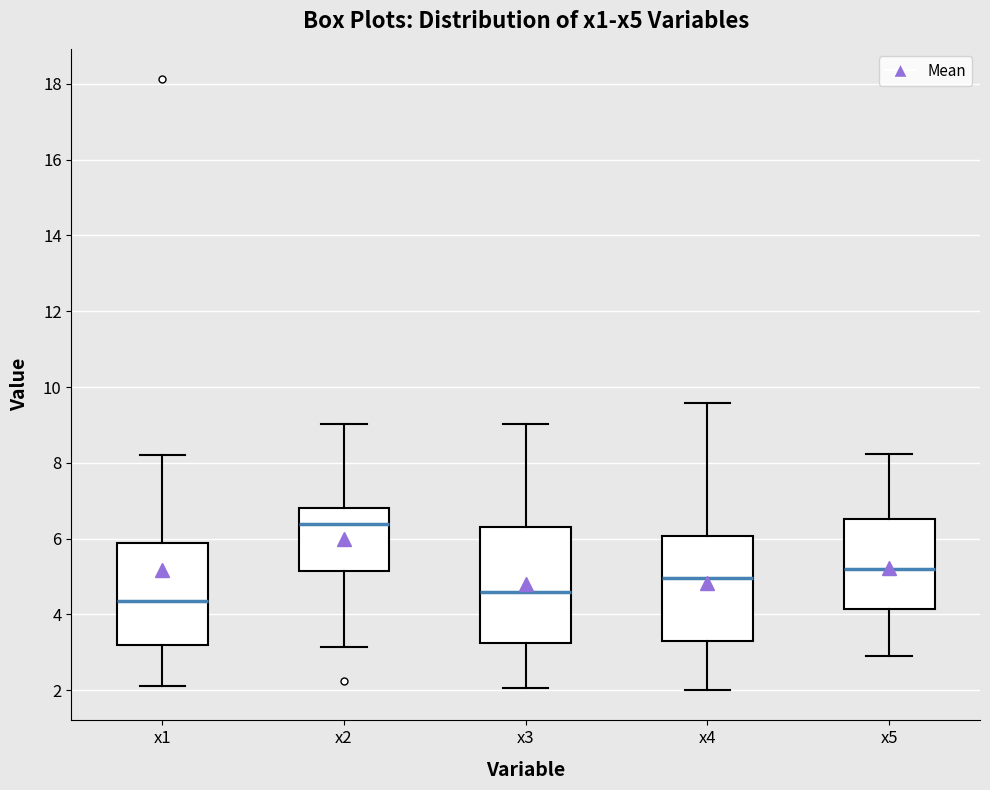

Reading left to right, read every box against the y-axis: the position of its median line, the range the box covers, and the ends of its whiskers. The values are not printed on the chart, so give them approximately, as read against the axis.

x1: median 4.4, box 3.2 to 5.8, whiskers 2.2 to 8.2
x2: median 6.4, box 5.2 to 6.8, whiskers 3.2 to 9.0
x3: median 4.6, box 3.2 to 6.4, whiskers 2.0 to 9.0
x4: median 5.0, box 3.4 to 6.0, whiskers 2.0 to 9.6
x5: median 5.2, box 4.2 to 6.6, whiskers 2.8 to 8.2